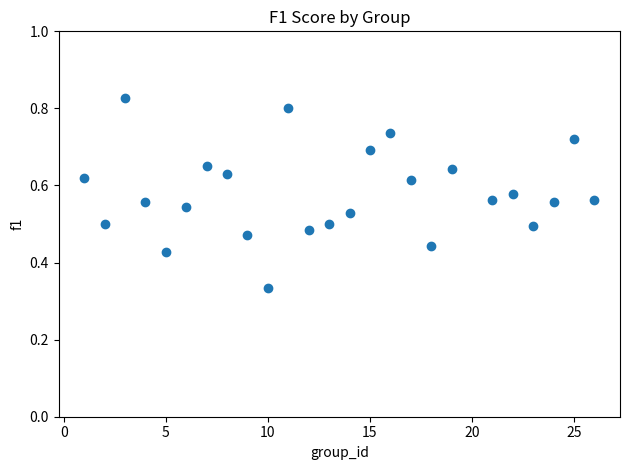

What is the range of X values (max minus min)?

25.0